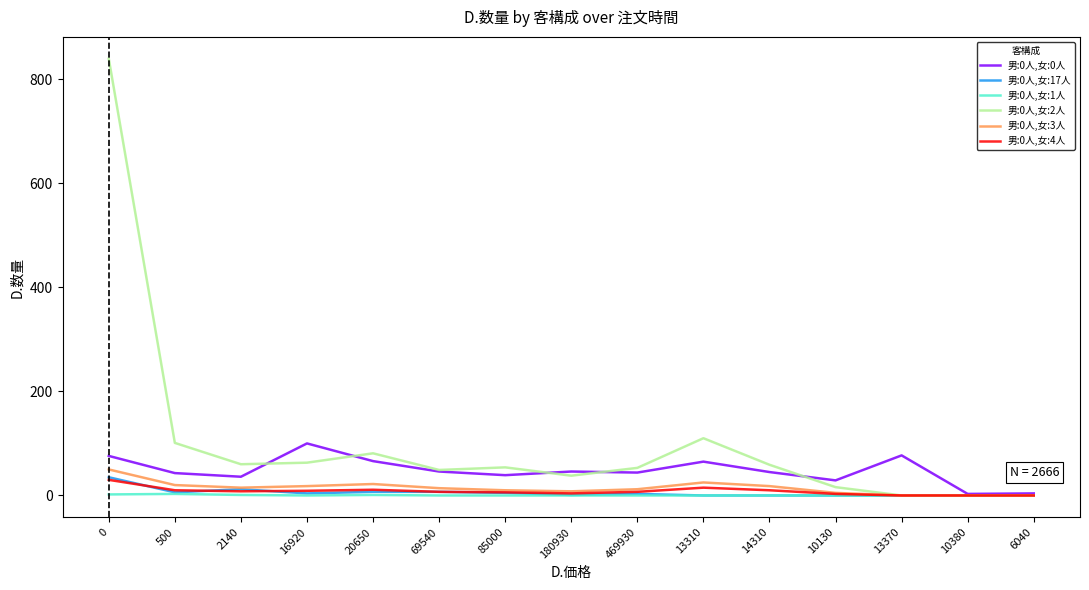

Which series has the largest range (max minus min)?

男:0人,女:2人